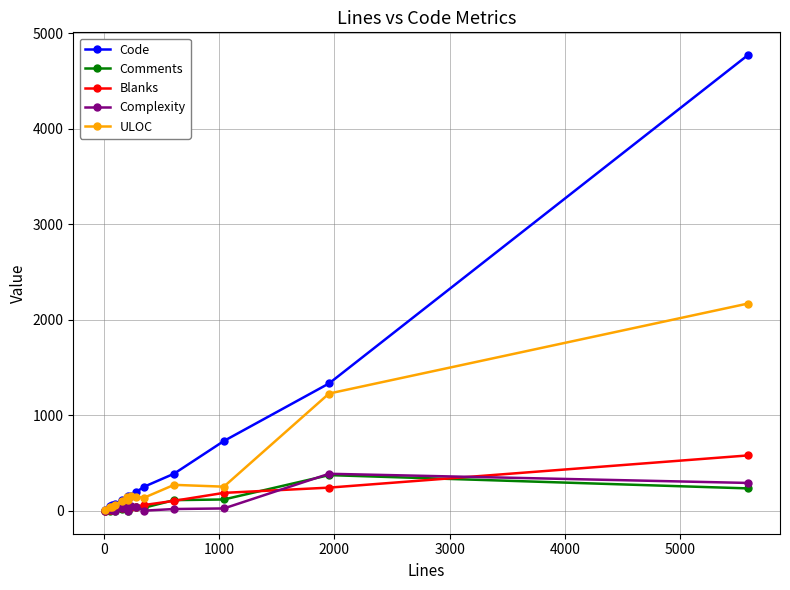

What is the maximum value shown in the chart?

4772